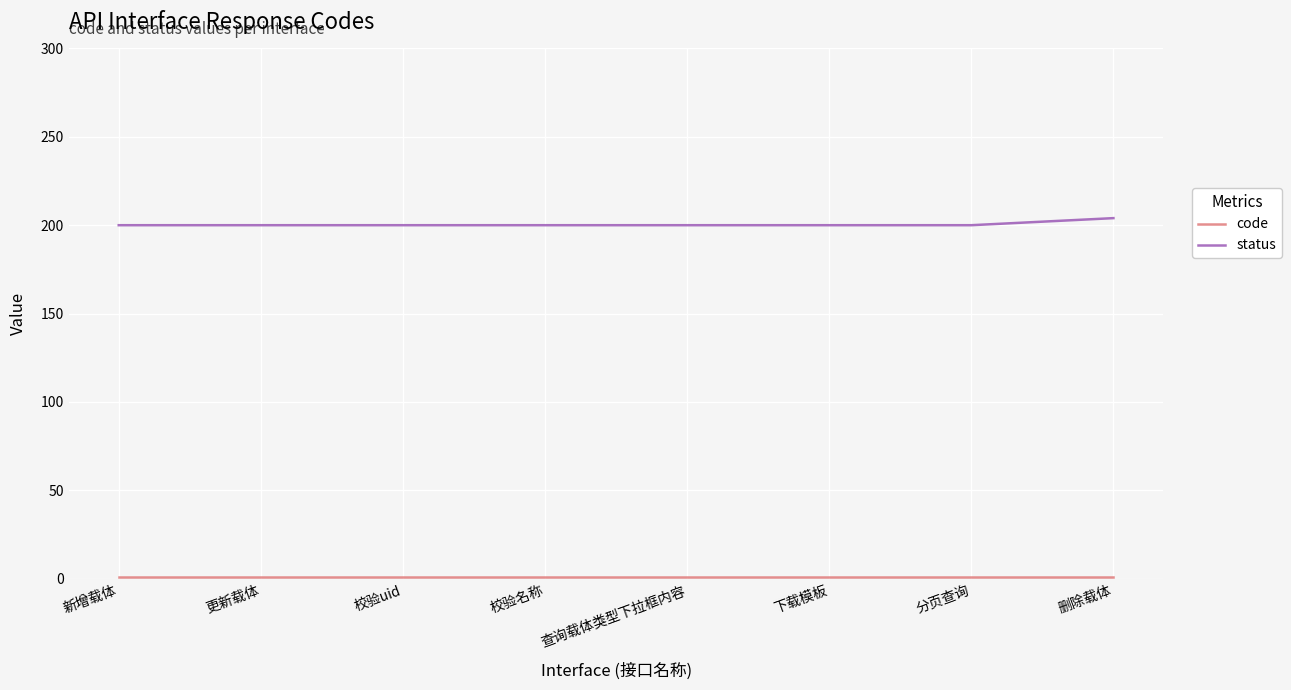

Which series has the largest total across all categories?

status